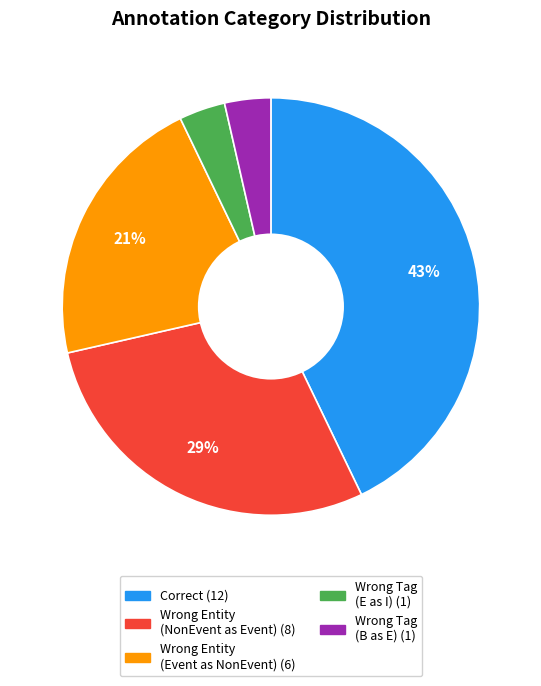

Is there a majority slice in this chart?

No